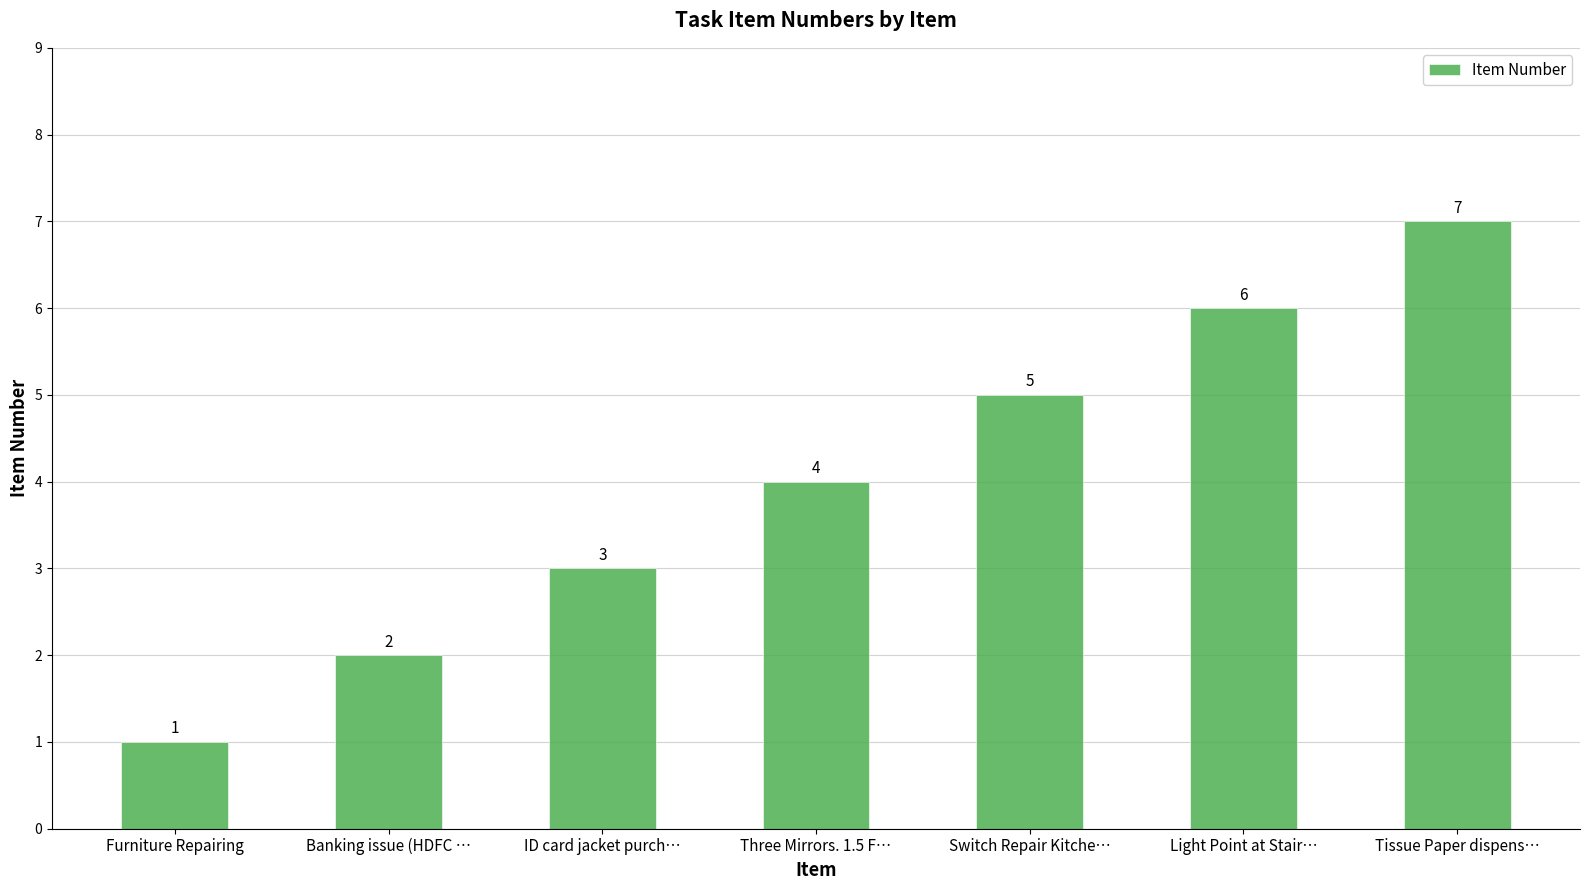

At which label is the value closest to 4?

Three Mirrors. 1.5 F…